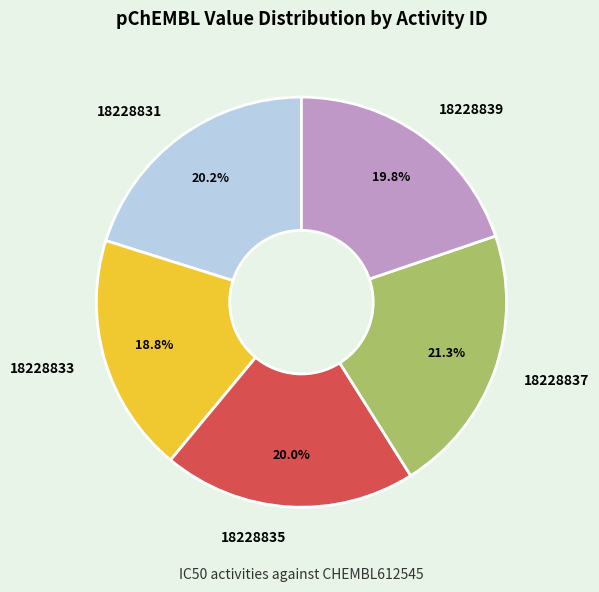

Is there a majority slice in this chart?

No